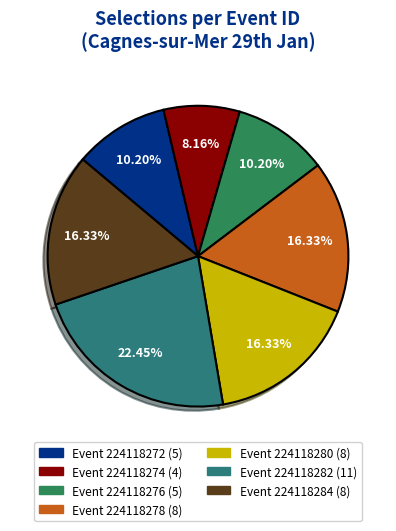

Is there a majority slice in this chart?

No